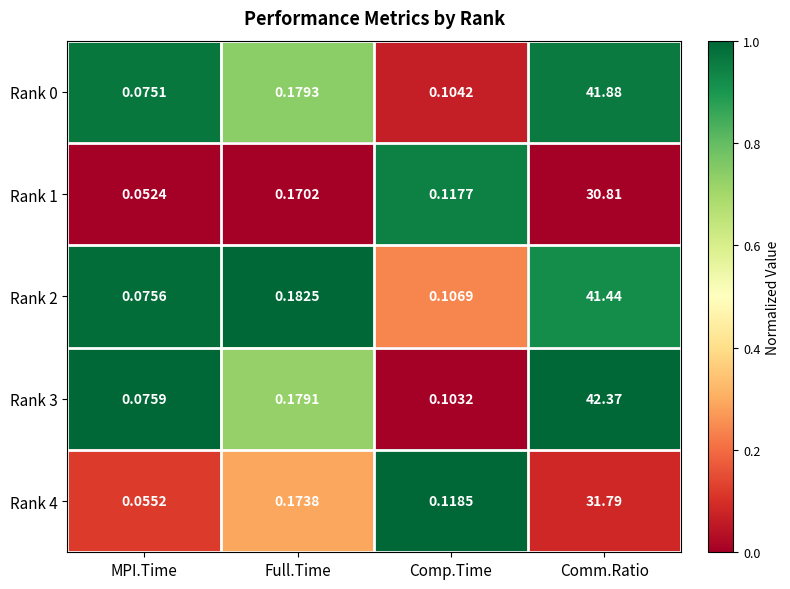

At which category is the sum across all series the highest?

Comm.Ratio